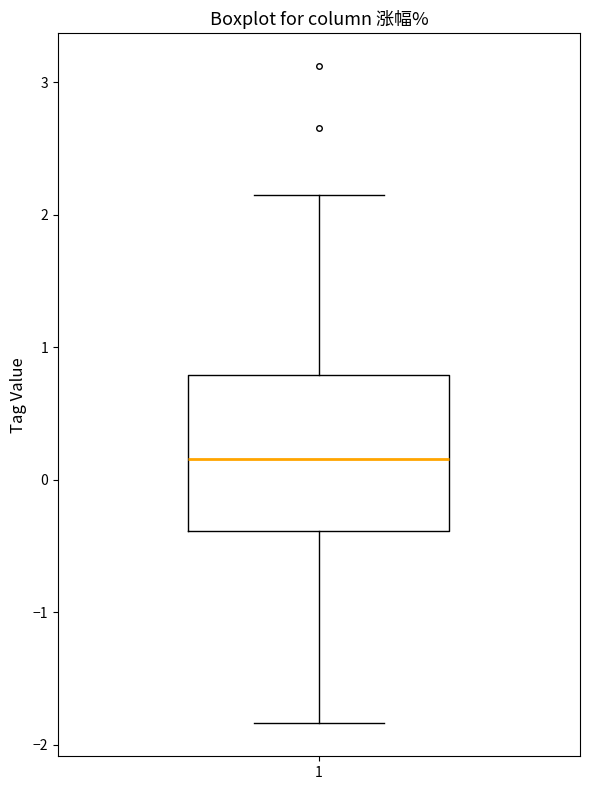

Read this box plot against the y-axis: the position of the median line, the range covered by the box, and the ends of both whiskers. The values are not printed on the chart, so give them approximately, as read against the axis.

median 0.2, box -0.4 to 0.8, whiskers -1.8 to 2.2